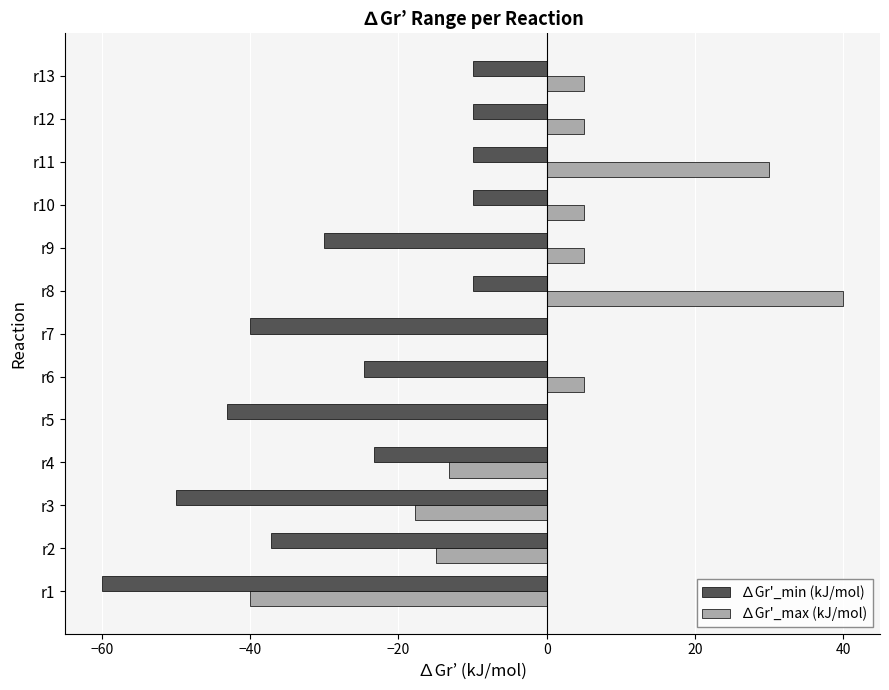

Which category has the highest value across all series?

r8